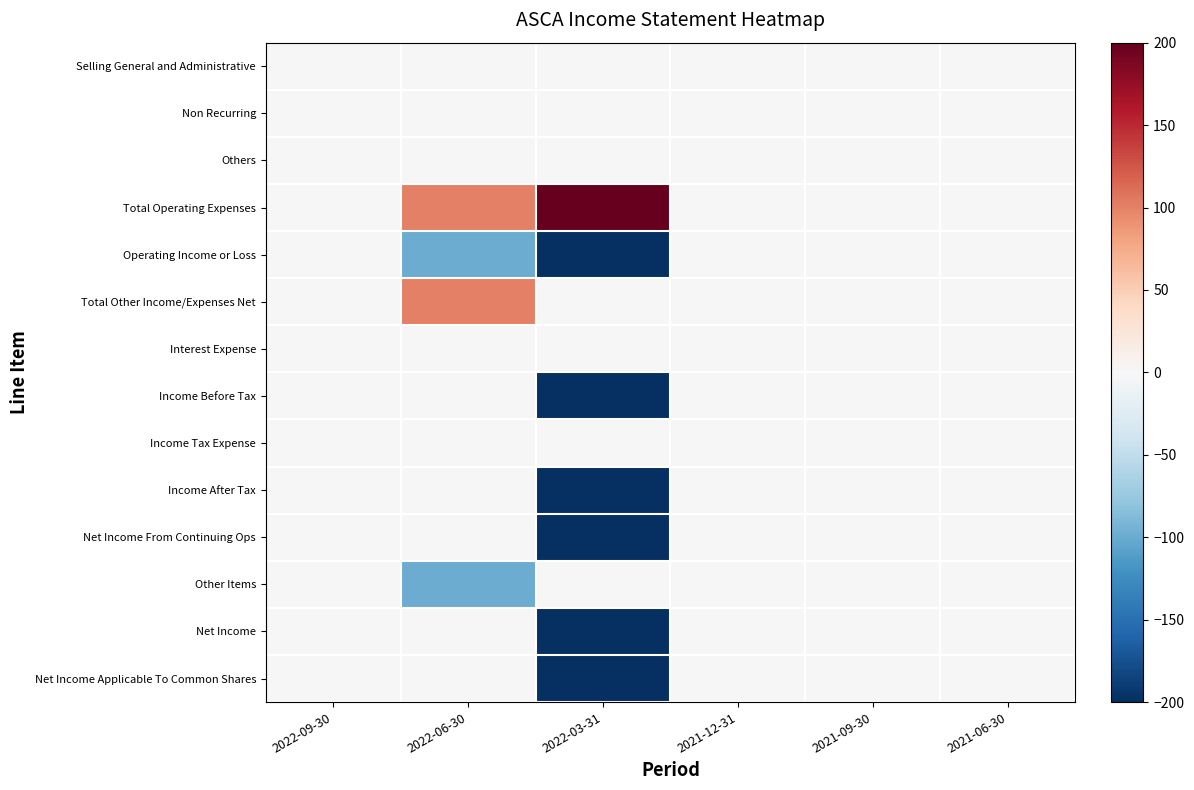

At 2021-06-30, list the series in order from smallest to largest.

Selling General and Administrative, Non Recurring, Others, Total Operating Expenses, Operating Income or Loss, Total Other Income/Expenses Net, Interest Expense, Income Before Tax, Income Tax Expense, Income After Tax, Net Income From Continuing Ops, Other Items, Net Income, Net Income Applicable To Common Shares